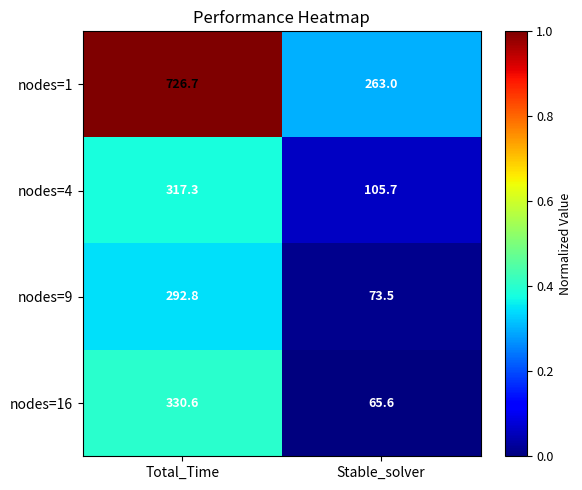

What is the average value of the nodes=9 series?

183.2